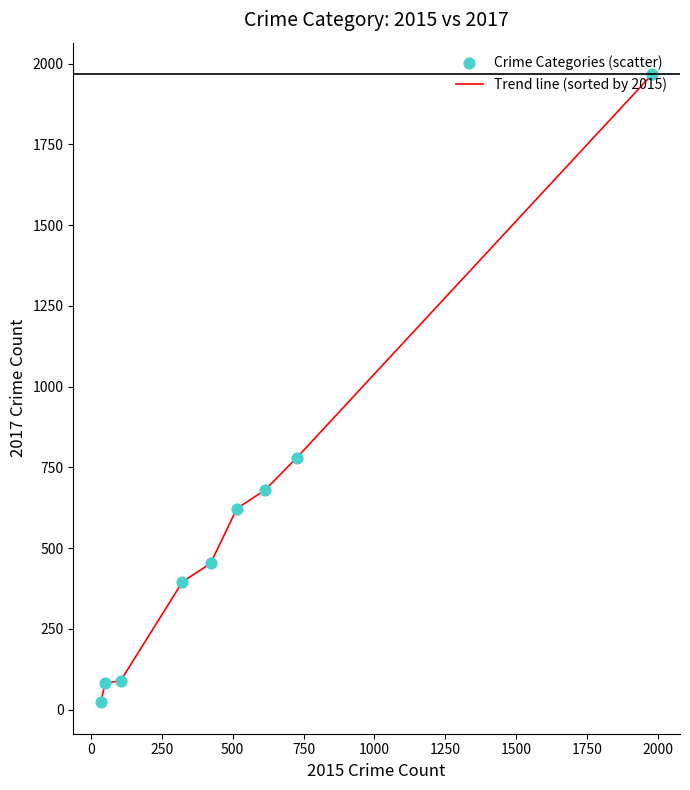

What is the greatest value displayed?

1968